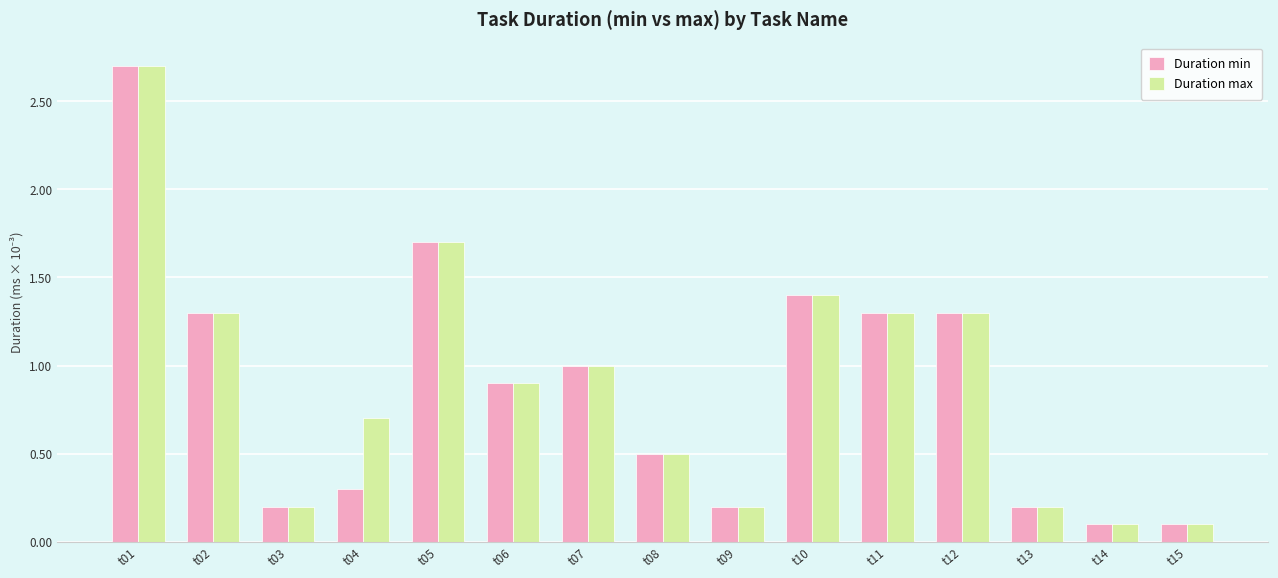

At which label is Duration max closest to 0?

t14